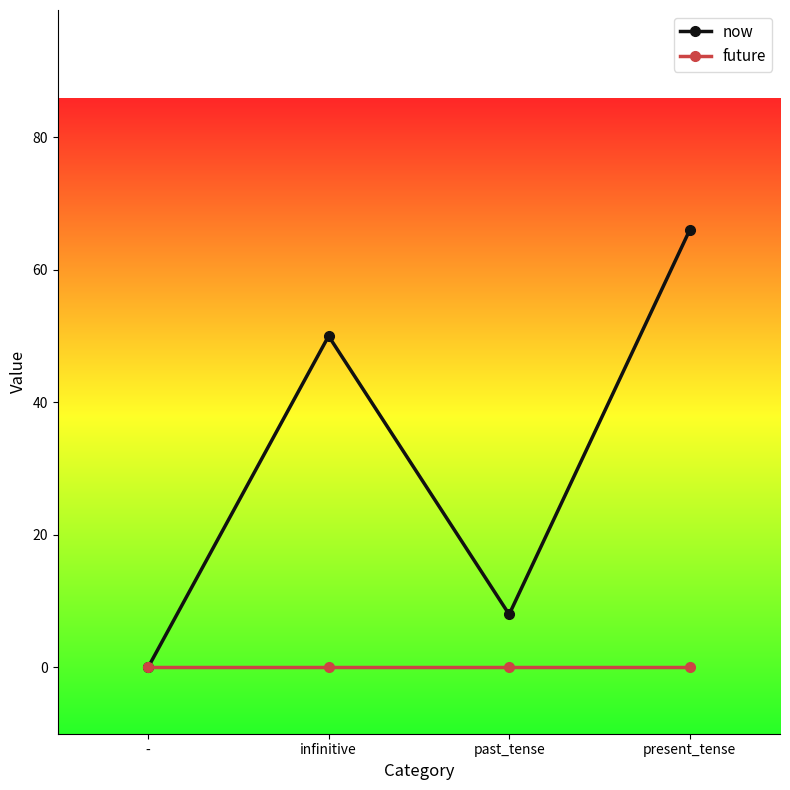

What is the spread (max minus min) of values at present_tense?

66